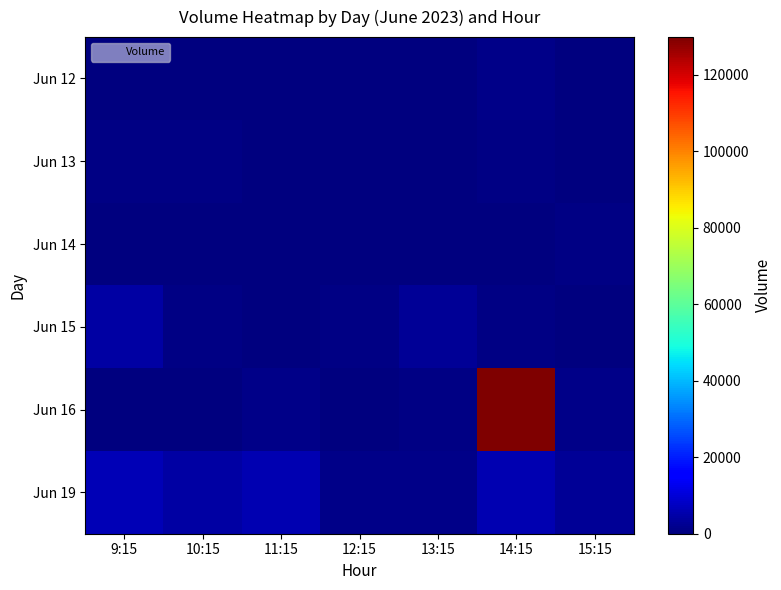

Which has a higher value, 13:15 or 9:15?

13:15